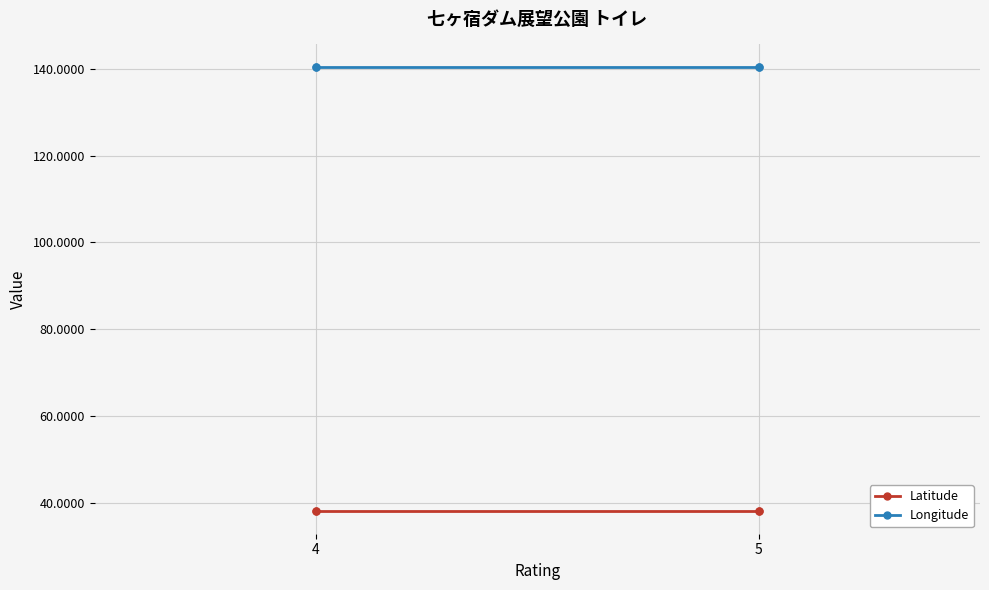

What is the maximum value for Longitude?

140.5